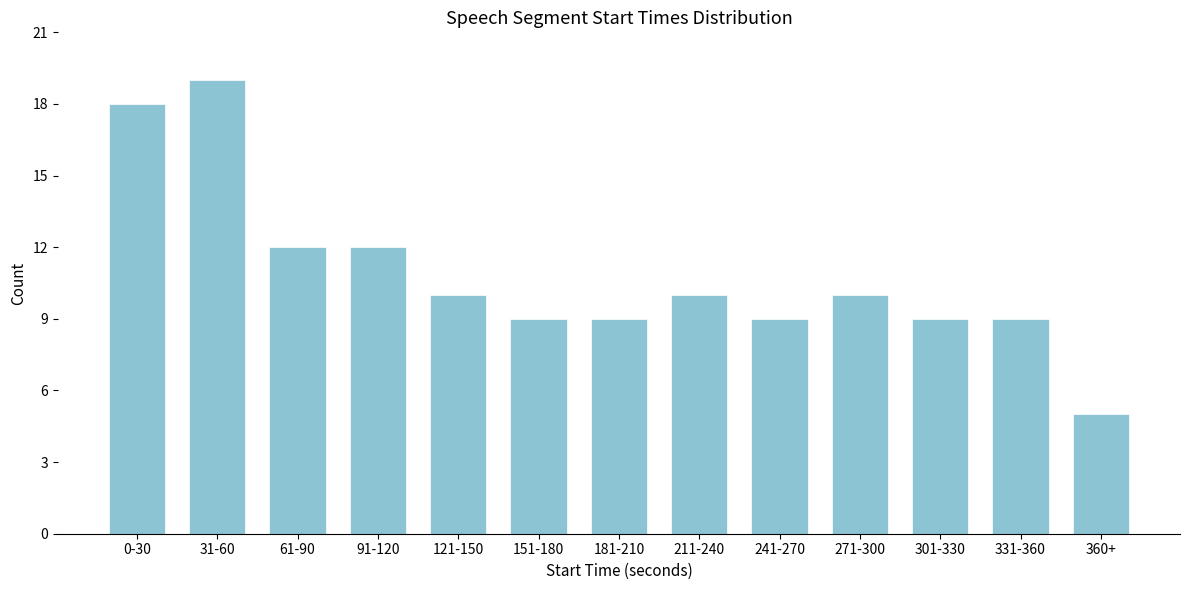

Reading left to right, list all the values displayed in this chart.

0-30=18	31-60=19	61-90=12	91-120=12	121-150=10	151-180=9	181-210=9	211-240=10	241-270=9	271-300=10	301-330=9	331-360=9	360+=5